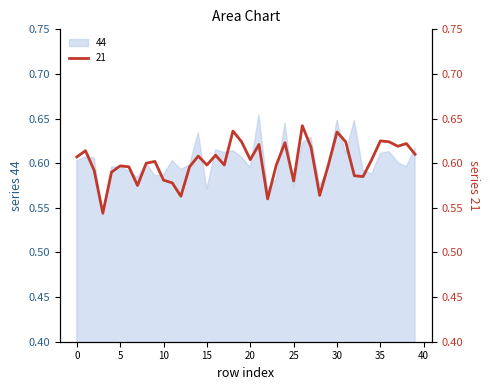

What is the difference between the maximum and minimum values in the 44 series?

0.1